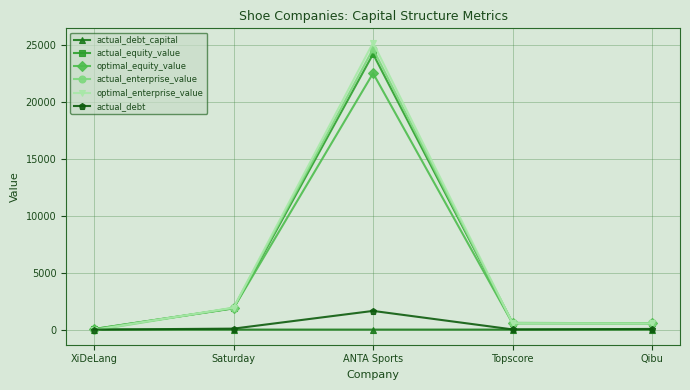

Which series changed the most between Saturday and ANTA Sports?

optimal_enterprise_value